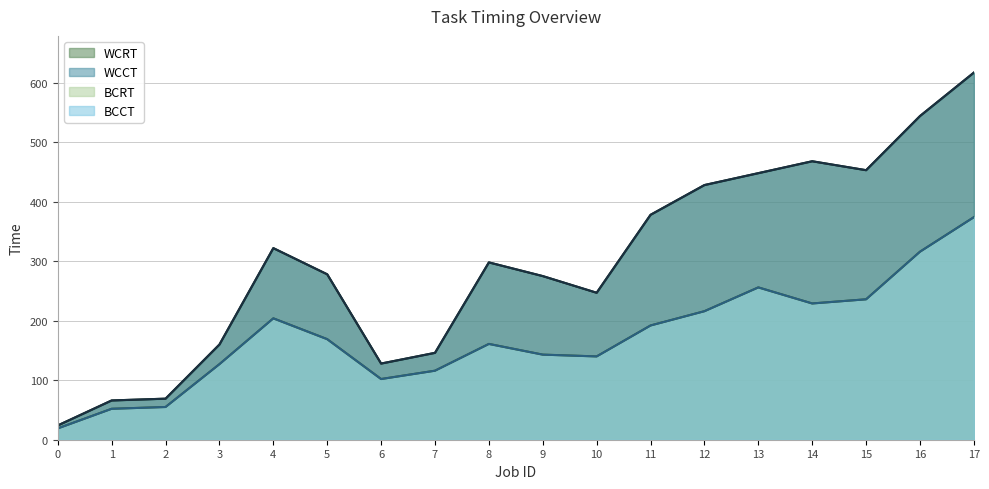

Which series has the largest range (max minus min)?

WCCT